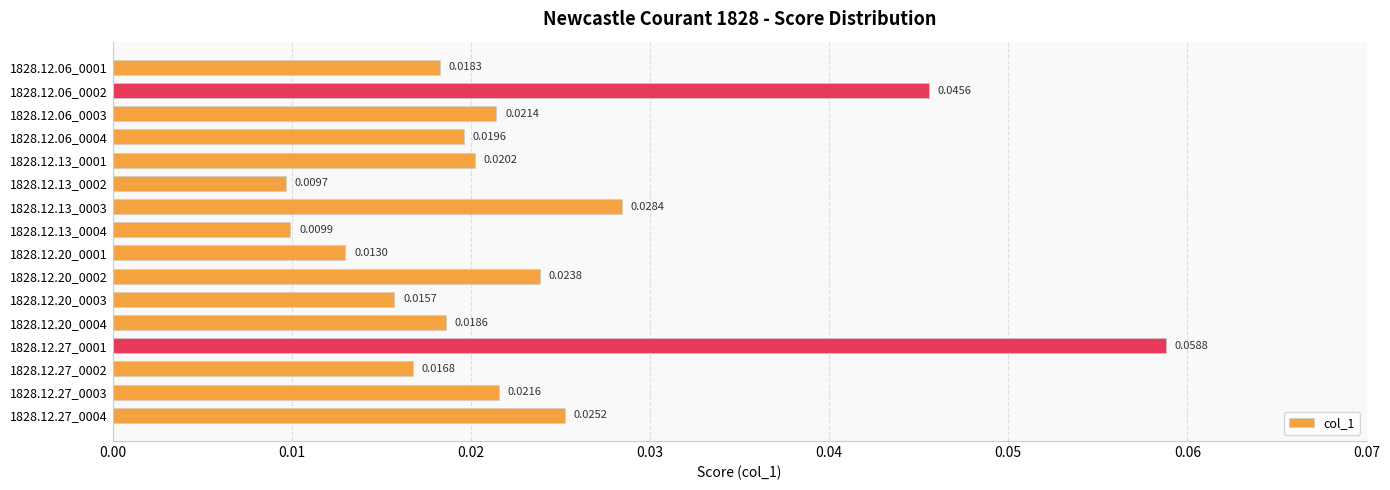

List the labels in order of value, largest first.

1828.12.27_0001, 1828.12.06_0002, 1828.12.13_0003, 1828.12.27_0004, 1828.12.20_0002, 1828.12.27_0003, 1828.12.06_0003, 1828.12.13_0001, 1828.12.06_0004, 1828.12.20_0004, 1828.12.06_0001, 1828.12.27_0002, 1828.12.20_0003, 1828.12.20_0001, 1828.12.13_0004, 1828.12.13_0002